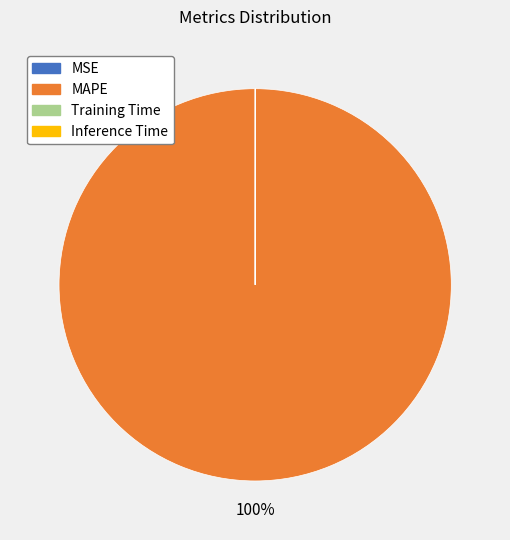

What is the largest slice in the pie chart?

MAPE